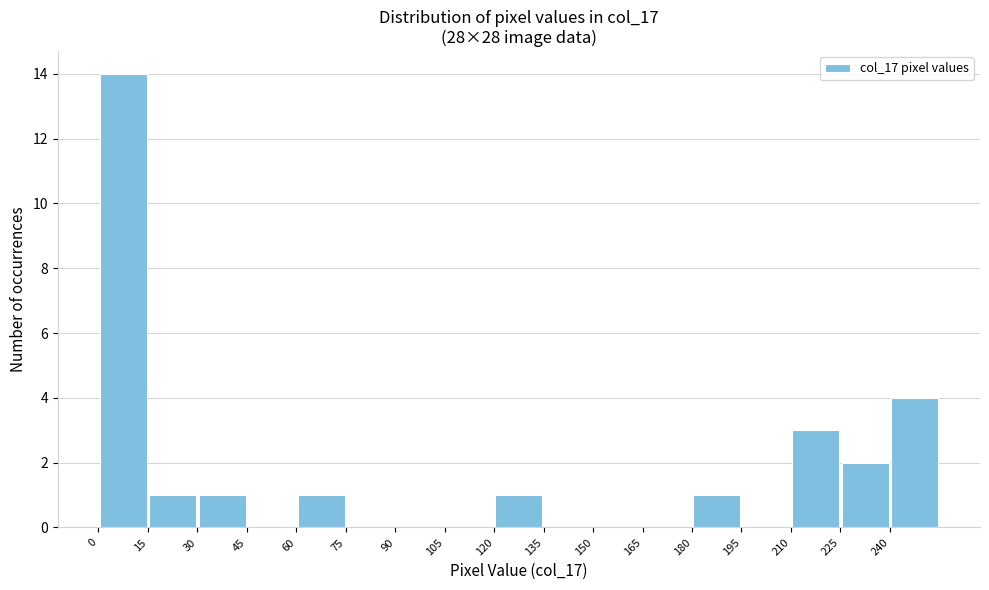

Reading left to right, list every bar in this chart as the range it spans on the x-axis followed by its height. Neither the bar edges nor the heights are printed on the chart, so give them approximately, as read against the axes.

0 to 15: 14
15 to 30: 1
30 to 45: 1
45 to 60: 0
60 to 75: 1
75 to 90: 0
90 to 105: 0
105 to 120: 0
120 to 135: 1
135 to 150: 0
150 to 165: 0
165 to 180: 0
180 to 195: 1
195 to 210: 0
210 to 225: 3
225 to 240: 2
240 to 255: 4